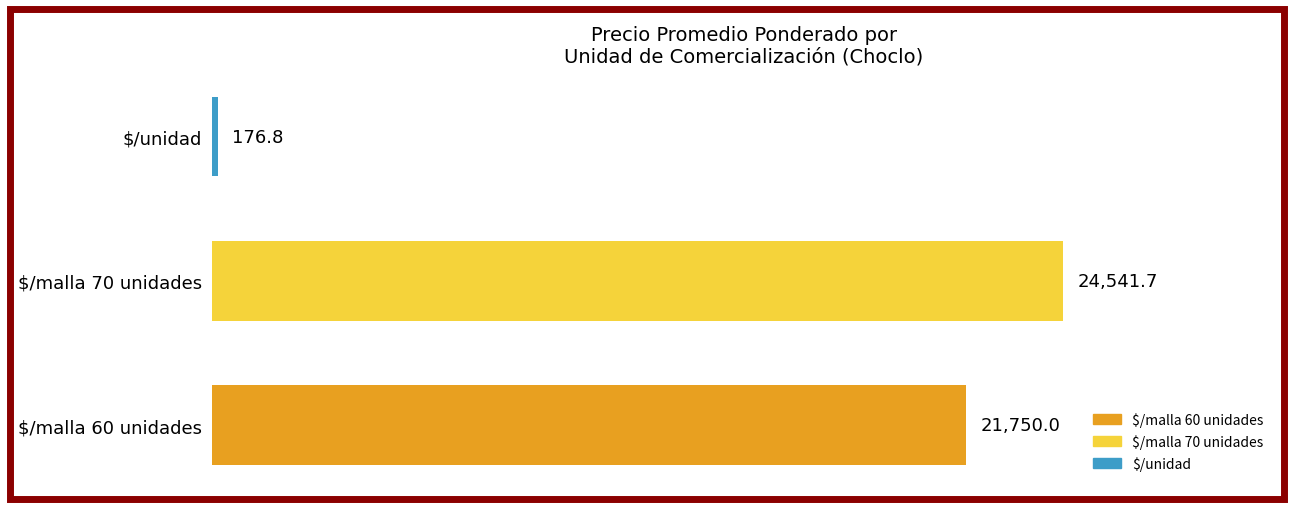

What value does the data have at $/unidad?

176.8